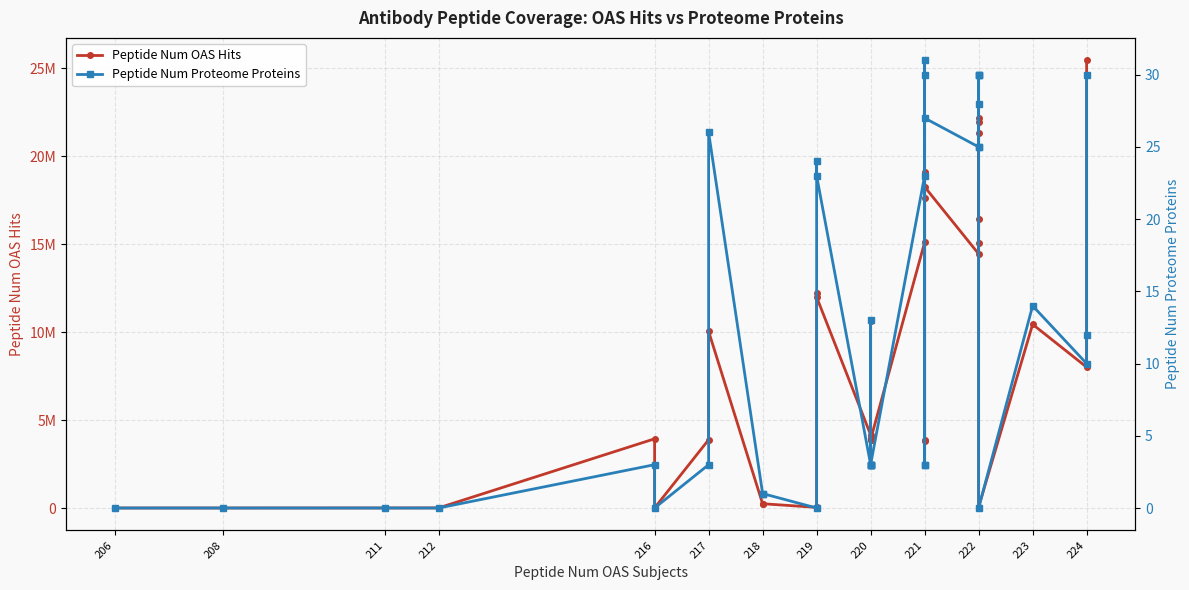

True or false: Peptide Num OAS Hits and Peptide Num Proteome Proteins cross at least once.

False